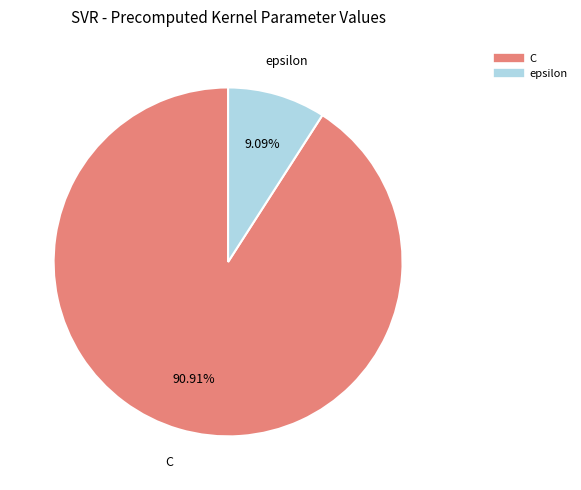

Is it true that C is 77% of the pie?

False